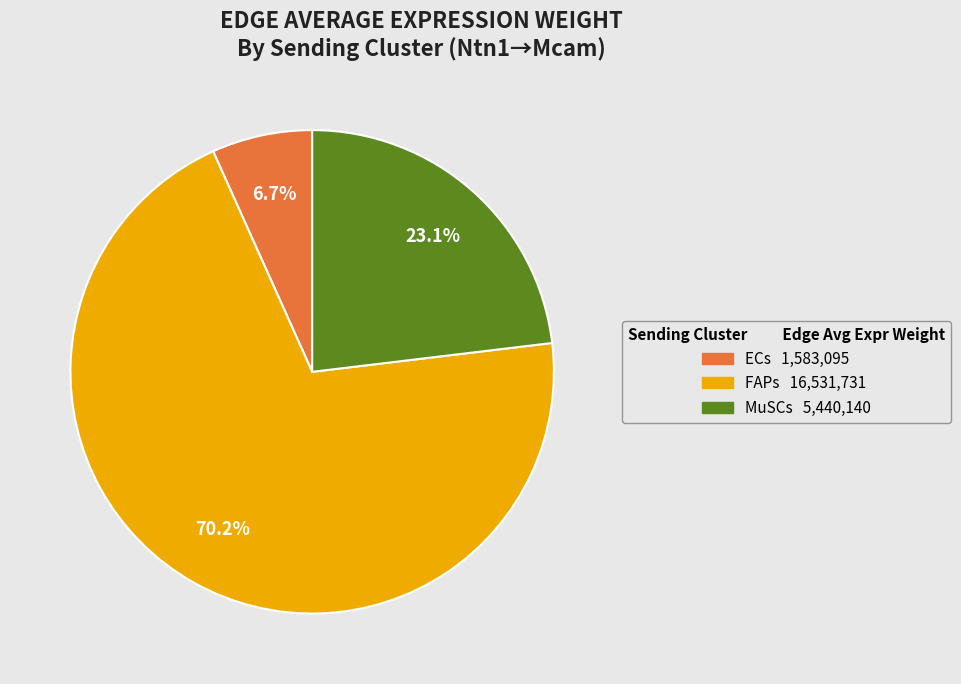

Rank the categories by value from lowest to highest.

ECs, MuSCs, FAPs